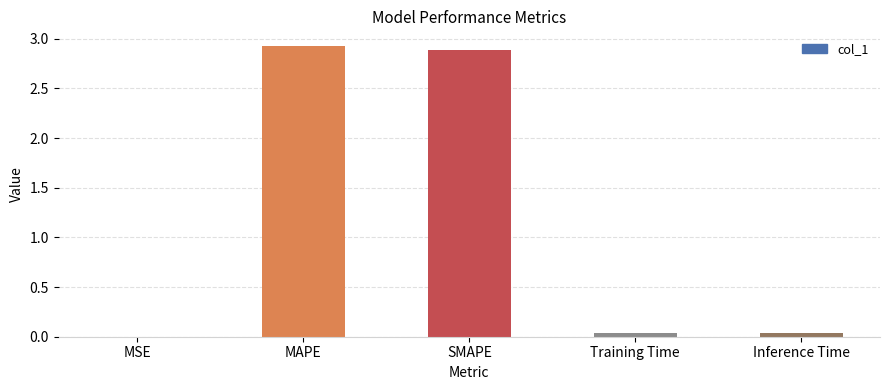

What is the sum of all values?

5.9